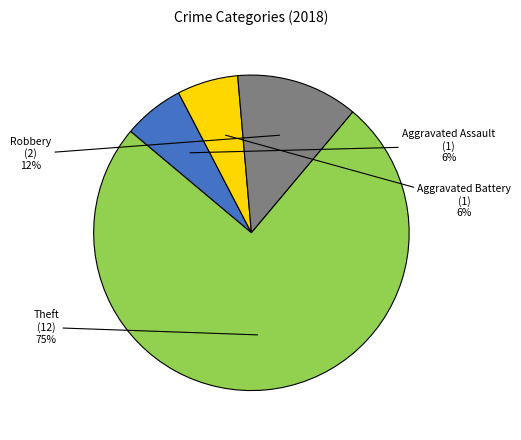

To the nearest percent, what is the average slice percentage?

25%